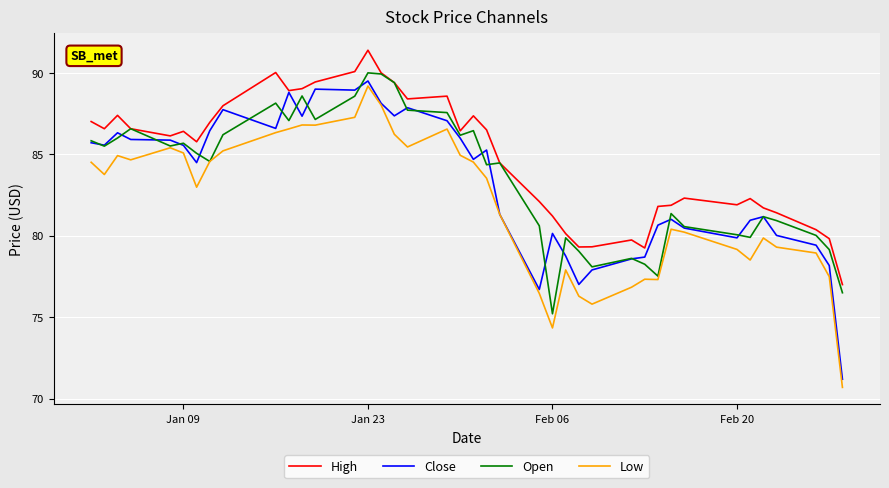

What is the difference between the maximum and minimum values in the Low series?

18.5